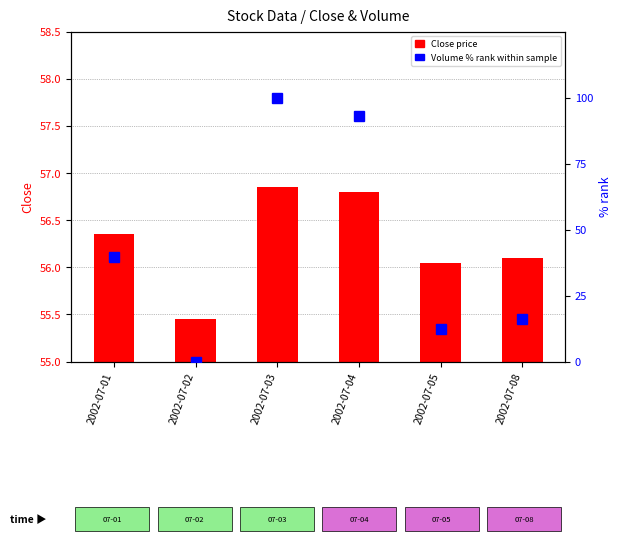

Which has a higher value, 2002-07-02 or 2002-07-01?

2002-07-01